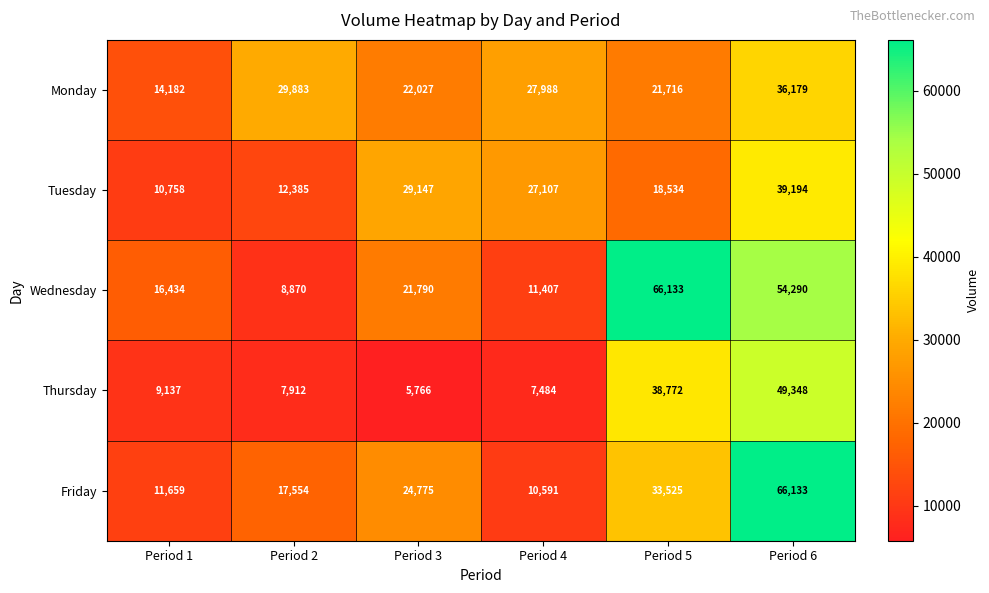

Count the number of data series in this chart.

5